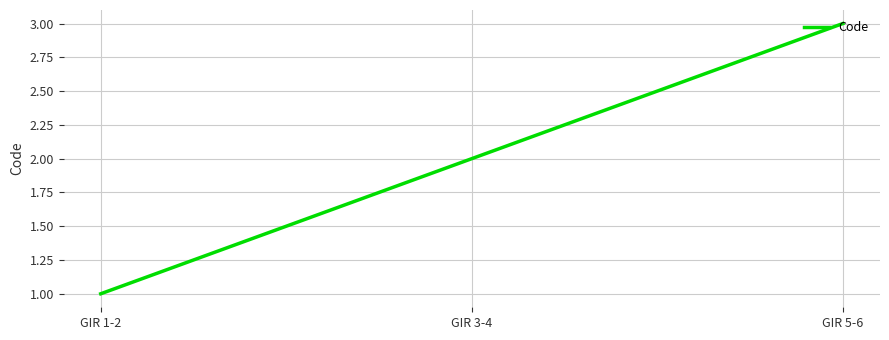

Count the values in the range 1 to 3.

3